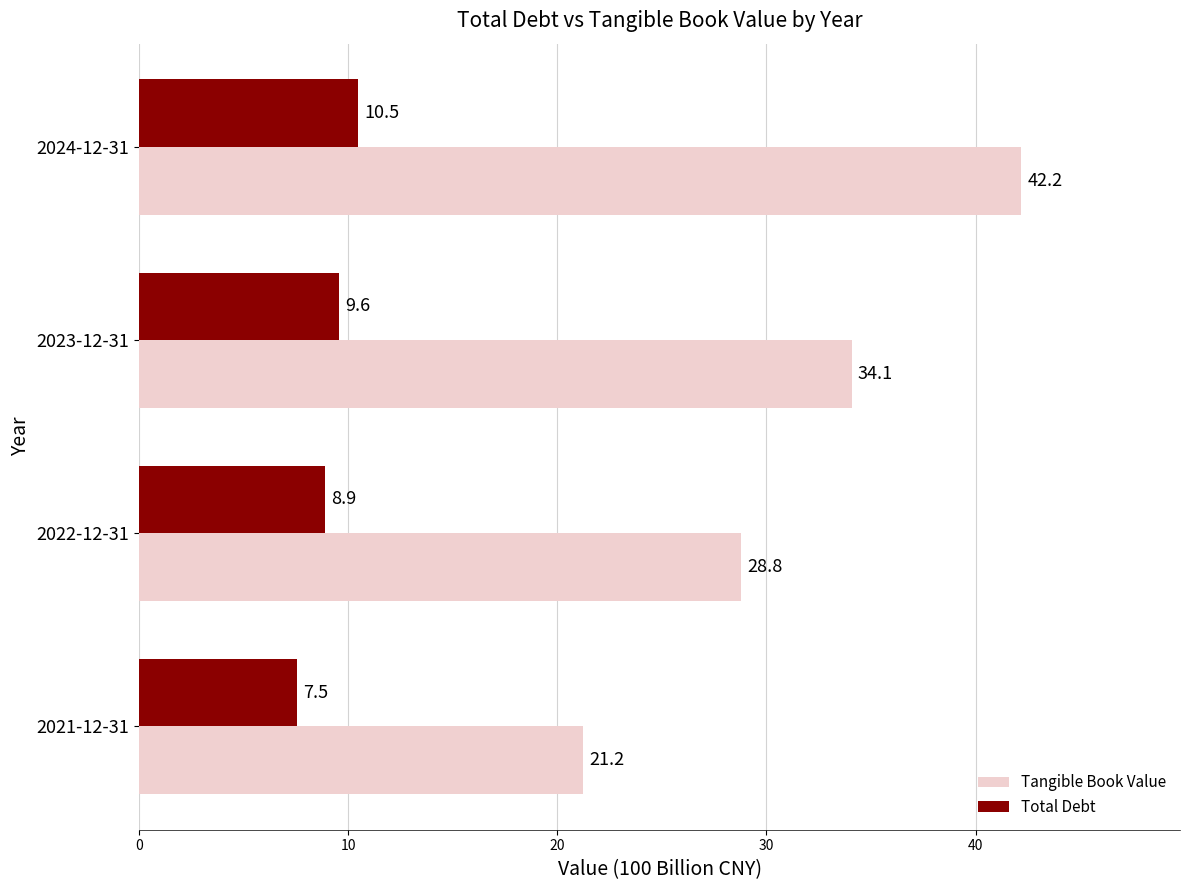

At which label is Tangible Book Value closest to 31?

2022-12-31